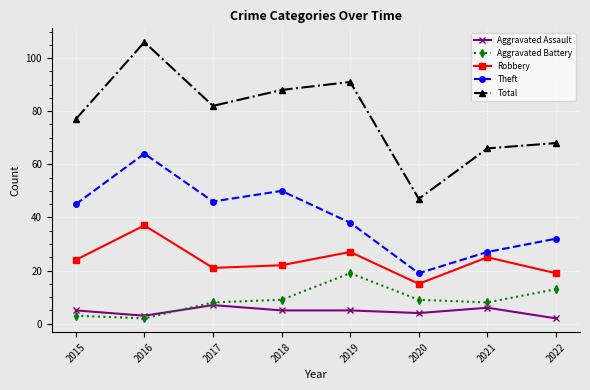

The Total series shows 66 at 2021. True or false?

True